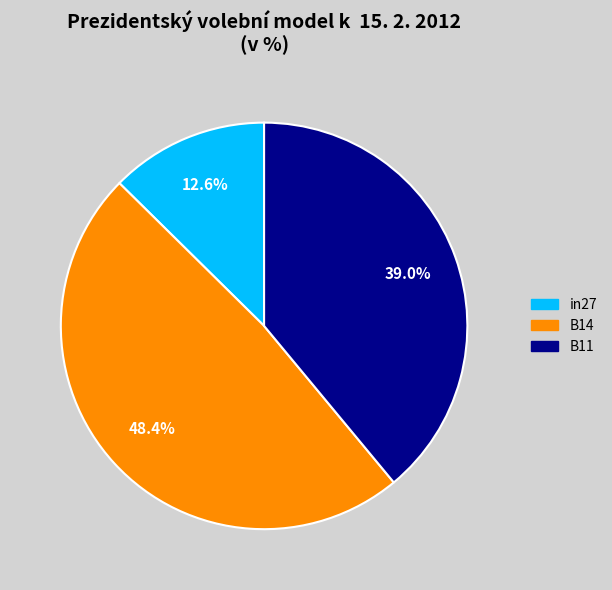

What is the smallest slice in the pie chart?

in27